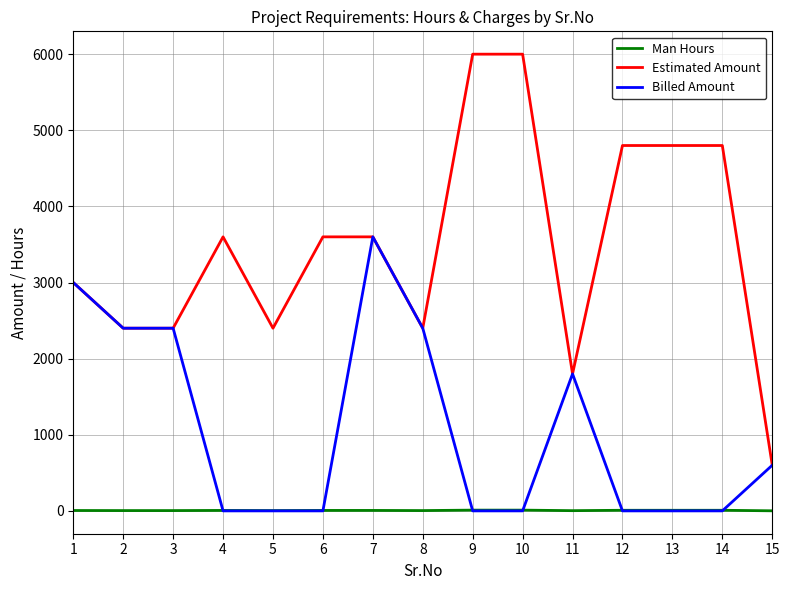

The Estimated Amount series shows 4800 at 12. True or false?

True